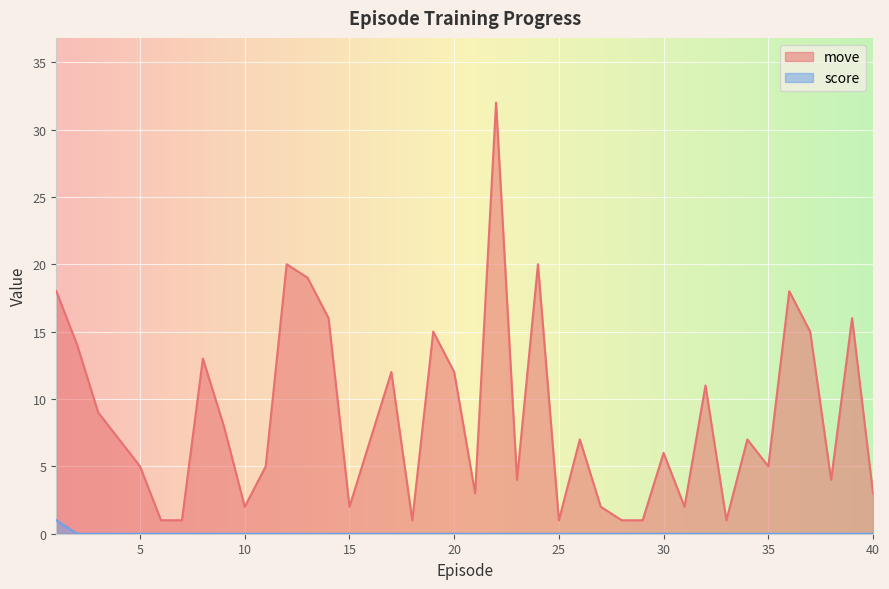

How many lines are shown in the chart?

2